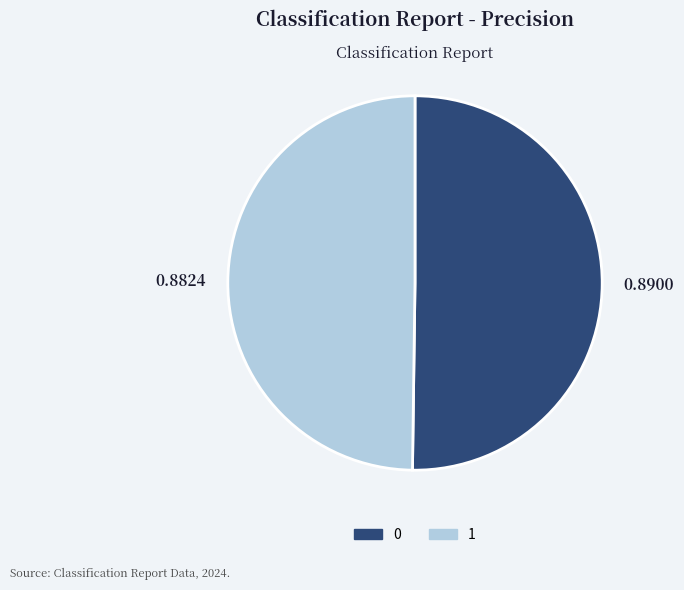

Do 0 and 1 together represent more than half of the pie?

Yes